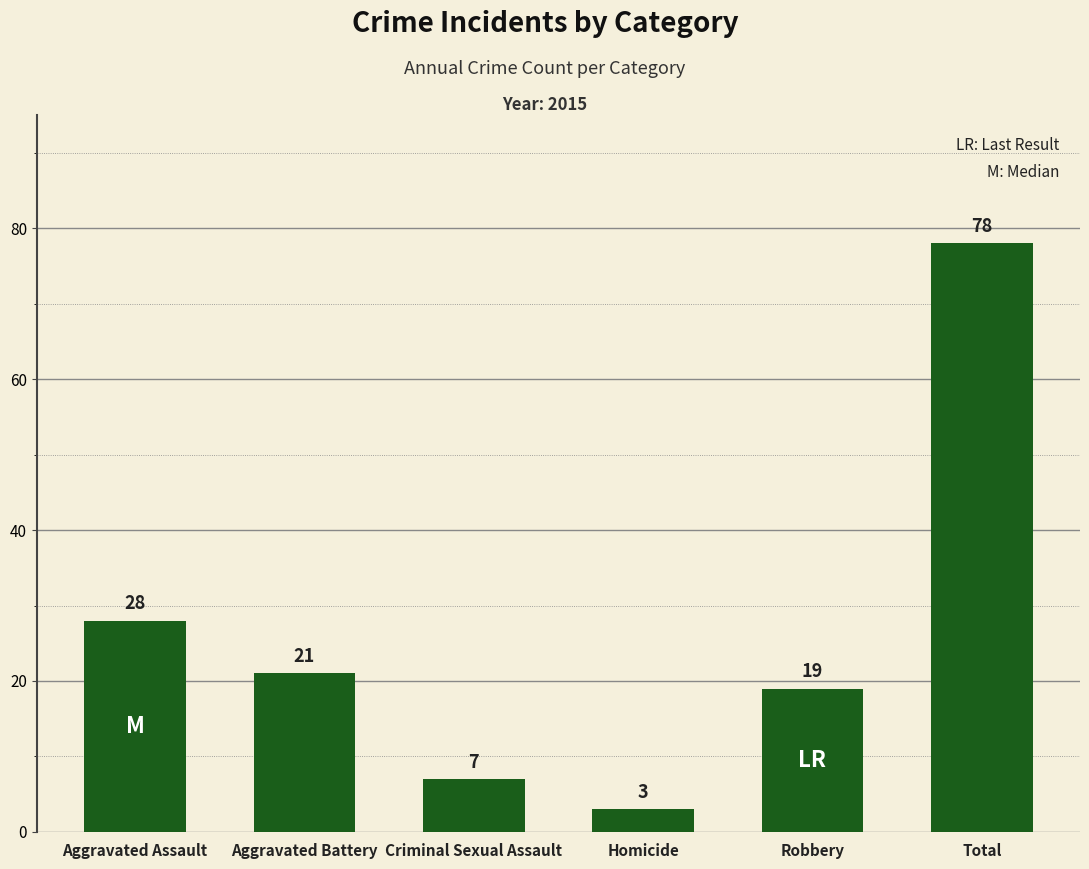

What is the average value?

26